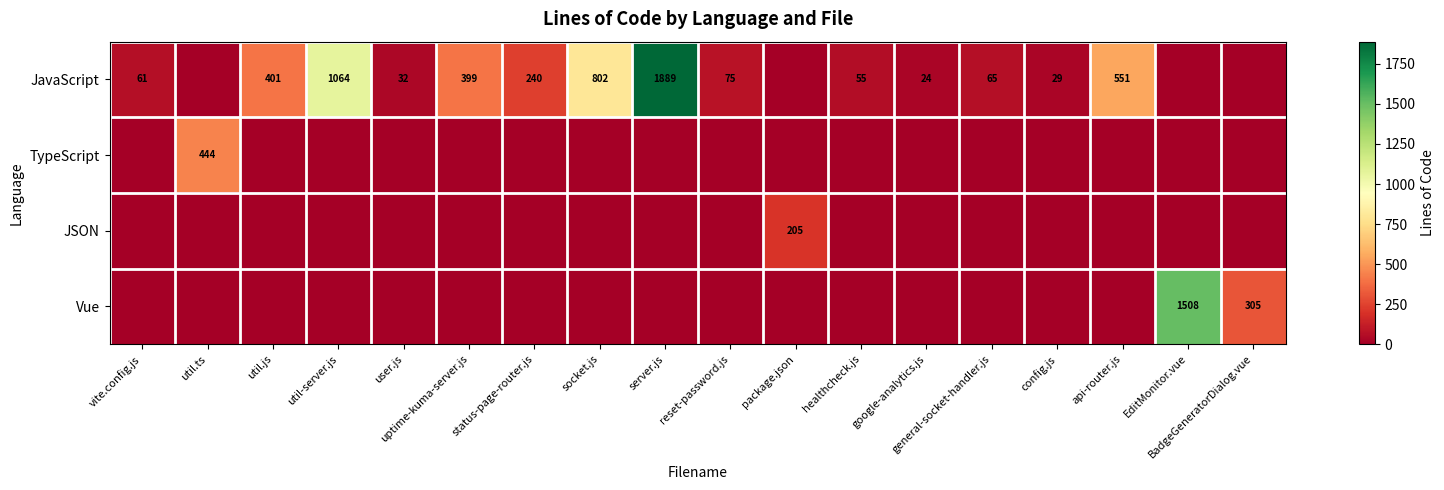

At which category is the sum across all series the highest?

server.js